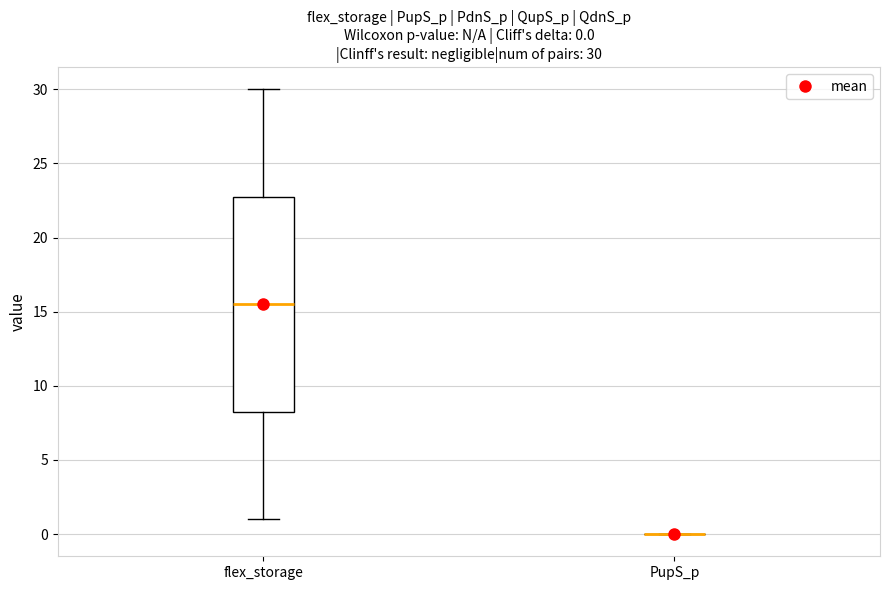

Which box is the tallest, from its lower edge to its upper edge?

flex_storage